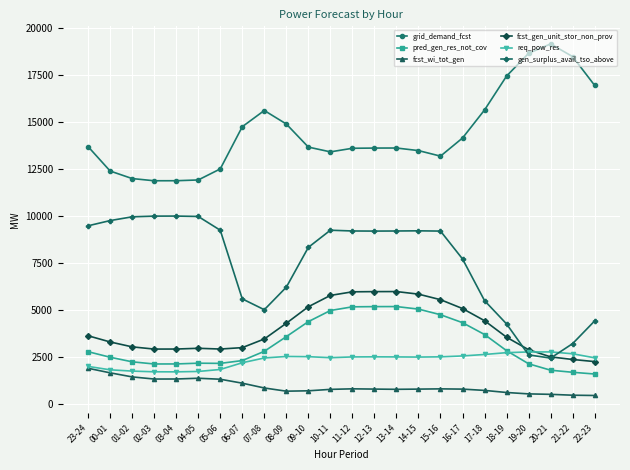

The value of pred_gen_res_not_cov at 17-18 is 4974. True or false?

False